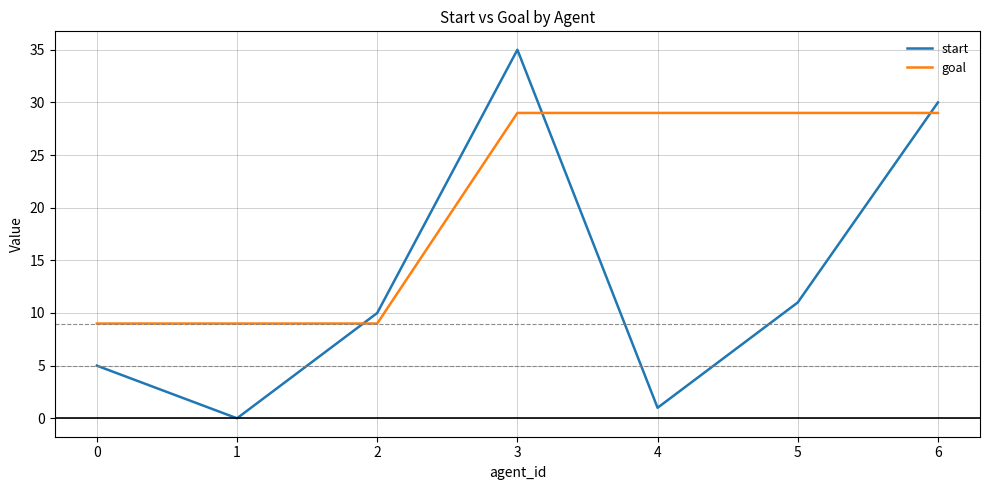

At how many categories does at least one series exceed 12?

4